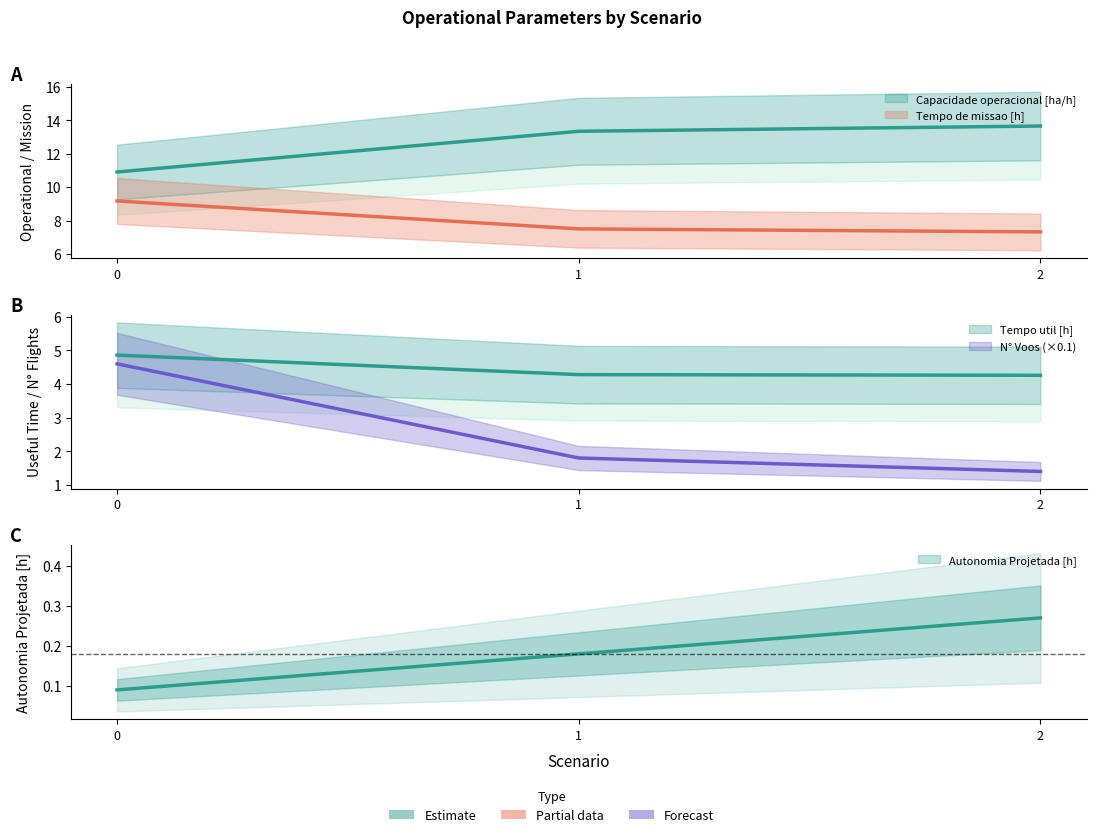

Where does the Capacidade operacional [ha/h] series first go above 13?

1